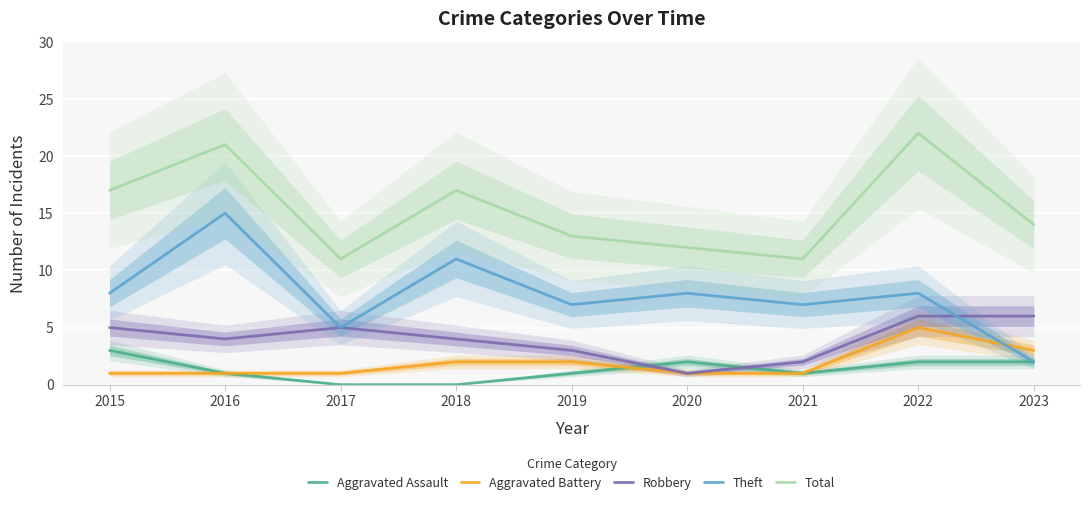

List the series in order of their peak value, lowest first.

Aggravated Assault, Aggravated Battery, Robbery, Theft, Total